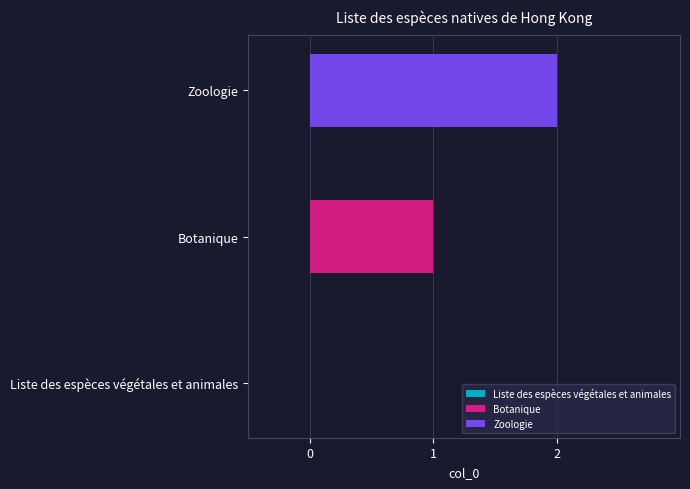

Which series has the largest range (max minus min)?

Botanique